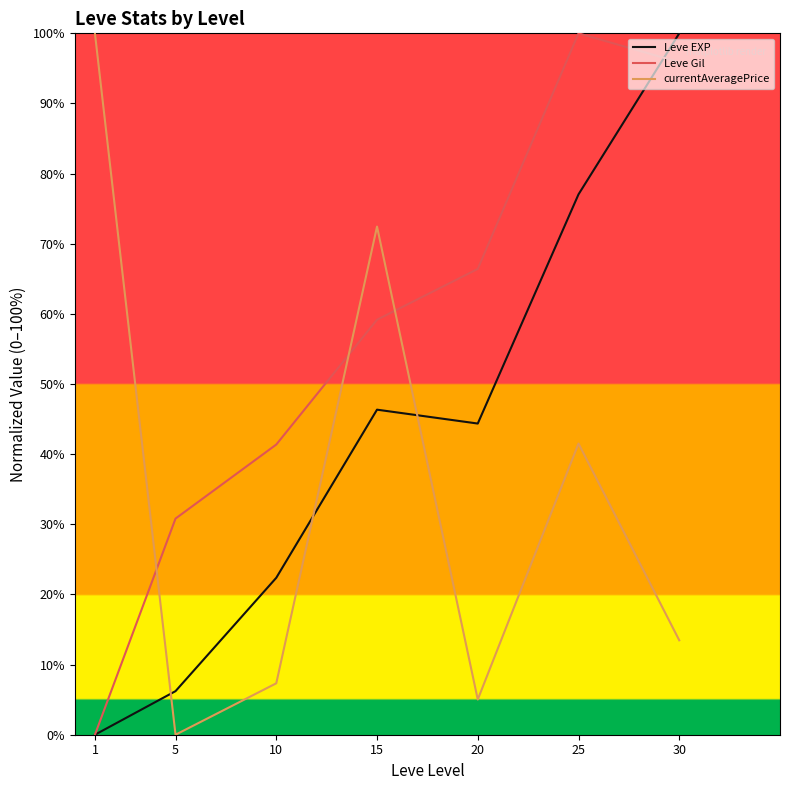

Reading left to right, extract all data points from this chart.

Leve EXP: 0.0	6.2	22.4	46.3	44.4	77.0	100.0
Leve Gil: 0.0	30.8	41.4	59.2	66.4	100.0	95.9
currentAveragePrice: 100.0	0.0	7.3	72.4	5.0	41.5	13.5